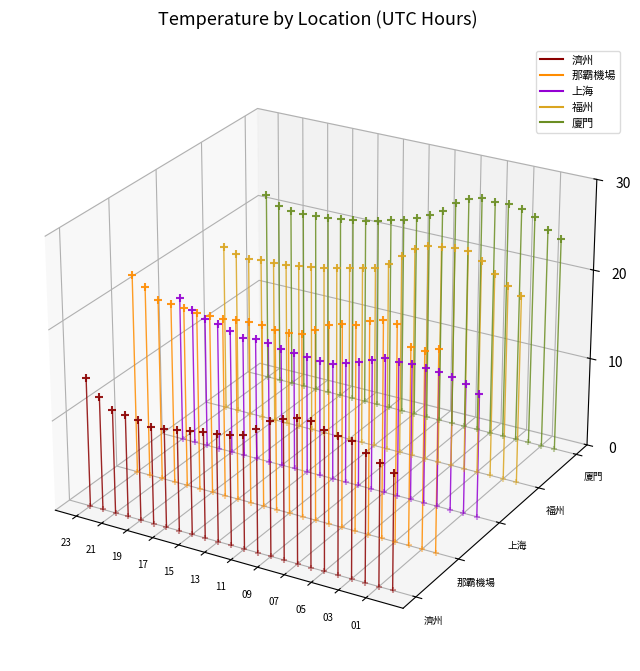

What are all the series names shown in the legend?

濟州, 那霸機場, 上海, 福州, 廈門